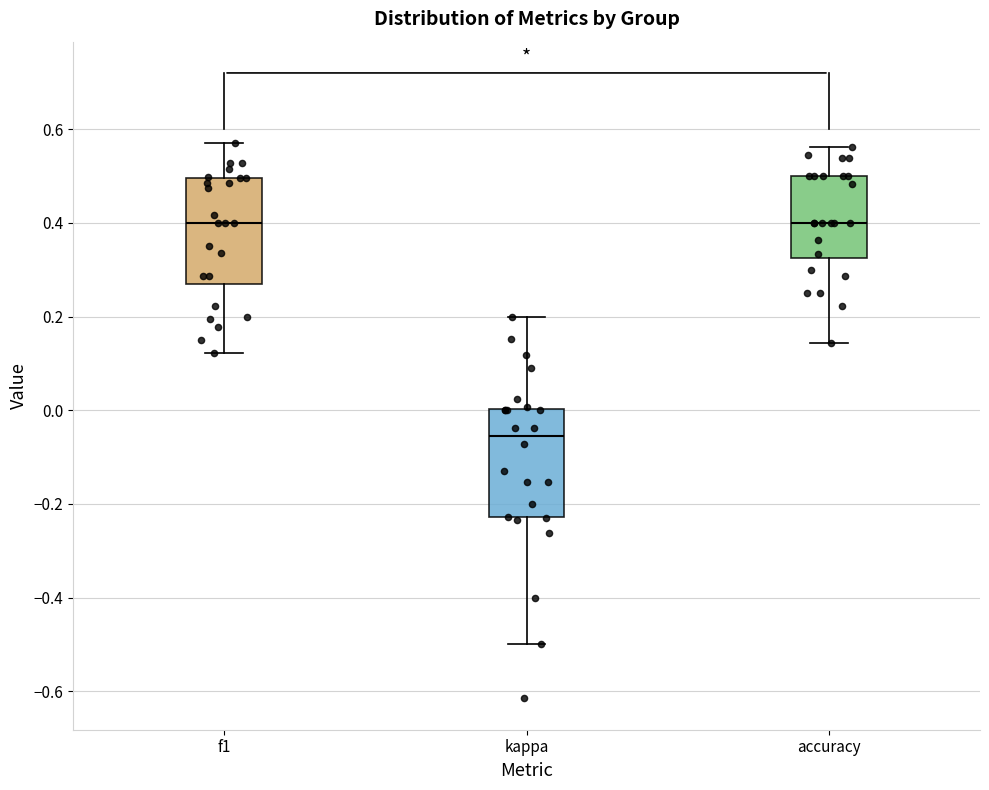

Reading left to right, read every box against the y-axis: the position of its median line, the range the box covers, and the ends of its whiskers. The values are not printed on the chart, so give them approximately, as read against the axis.

f1: median 0.40, box 0.26 to 0.50, whiskers 0.12 to 0.58
kappa: median -0.06, box -0.22 to 0.00, whiskers -0.50 to 0.20
accuracy: median 0.40, box 0.32 to 0.50, whiskers 0.14 to 0.56